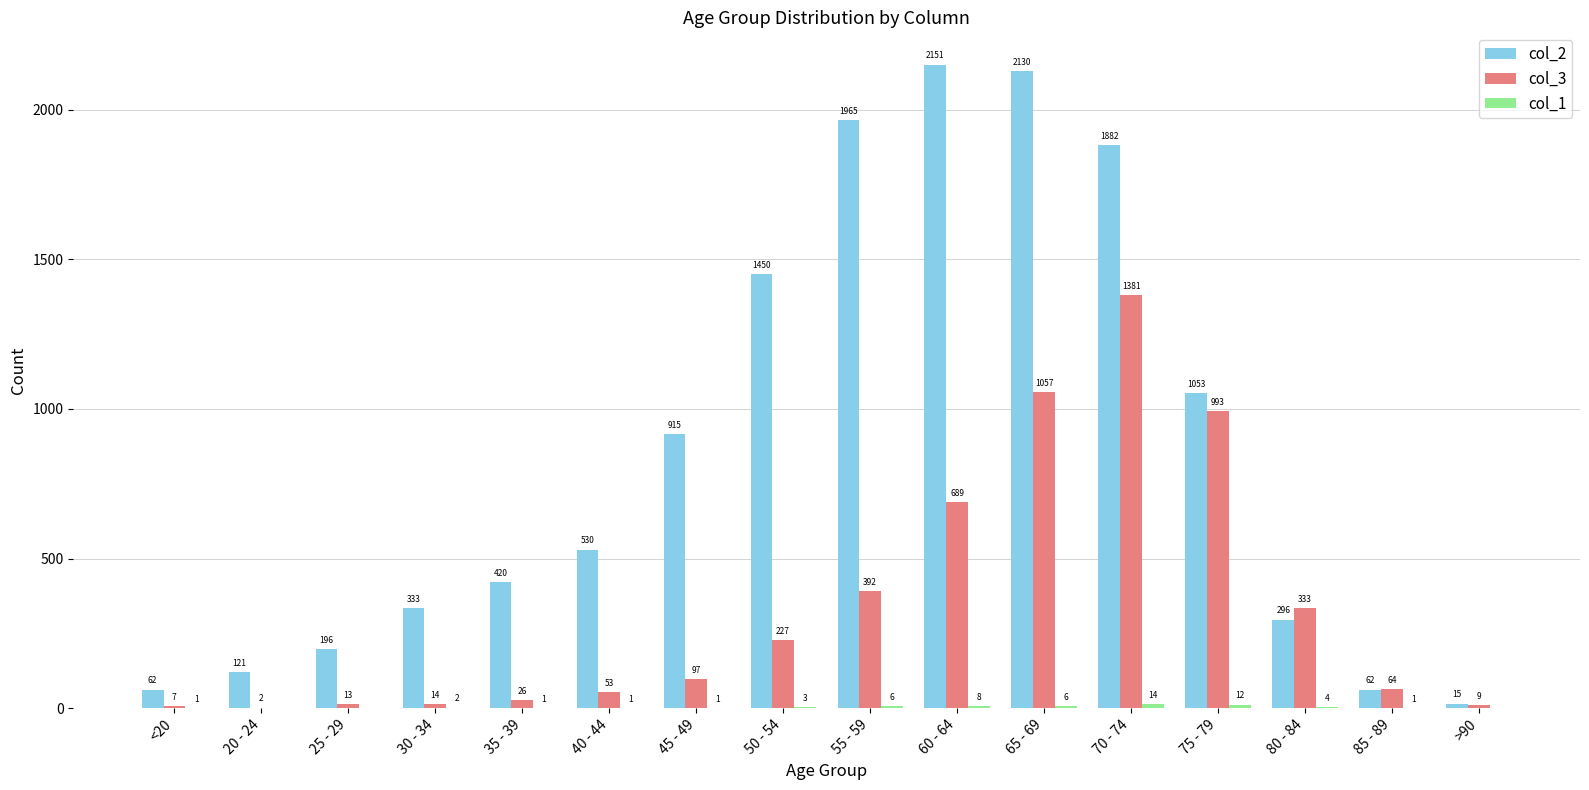

The col_2 series shows 183 at 30 - 34. True or false?

False